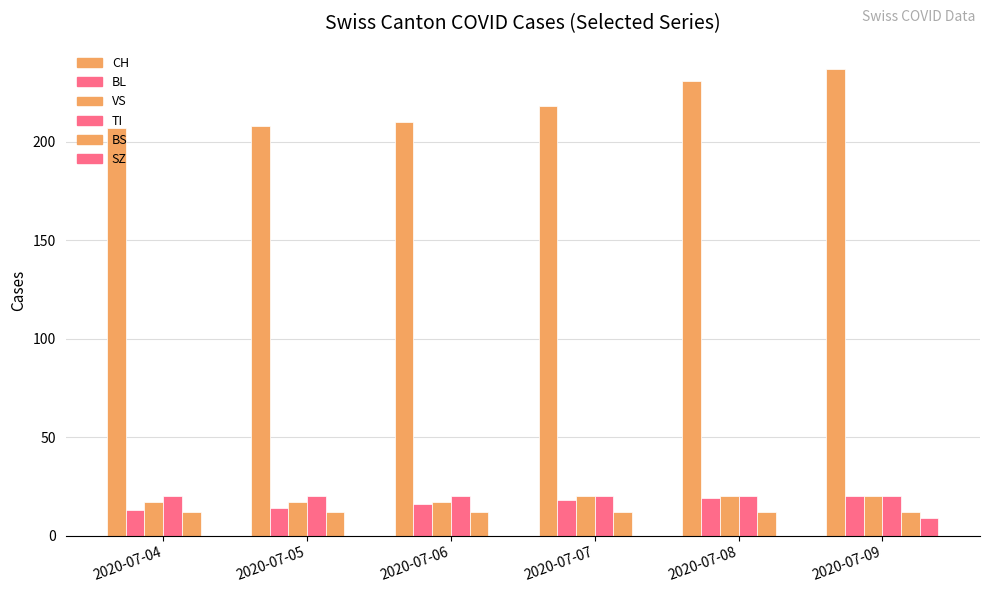

What is the sum of all SZ values?

9